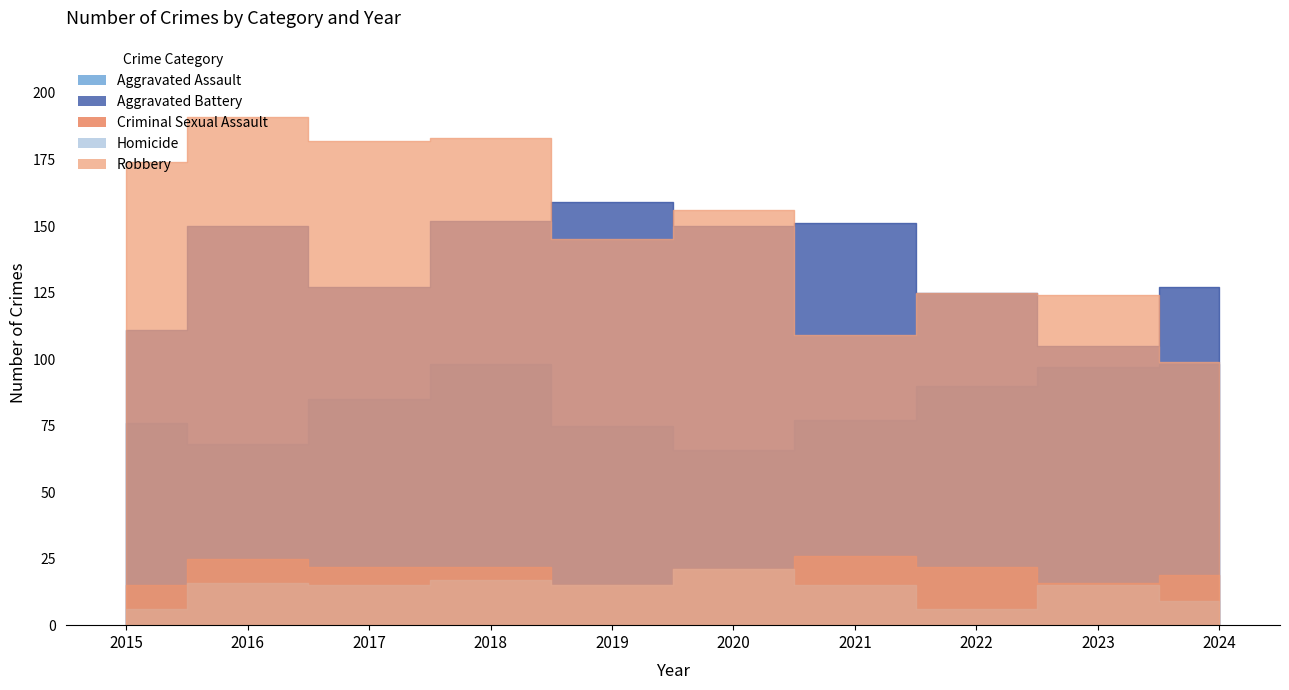

What are all the series names shown in the legend?

Aggravated Assault, Aggravated Battery, Criminal Sexual Assault, Homicide, Robbery